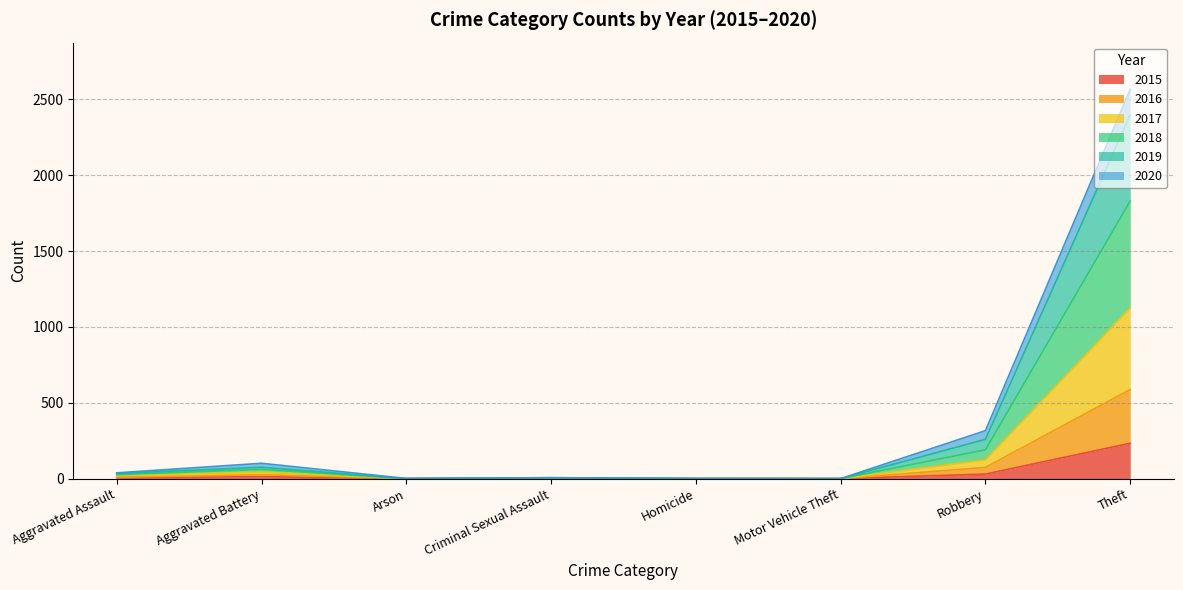

What position from the right is Motor Vehicle Theft?

3